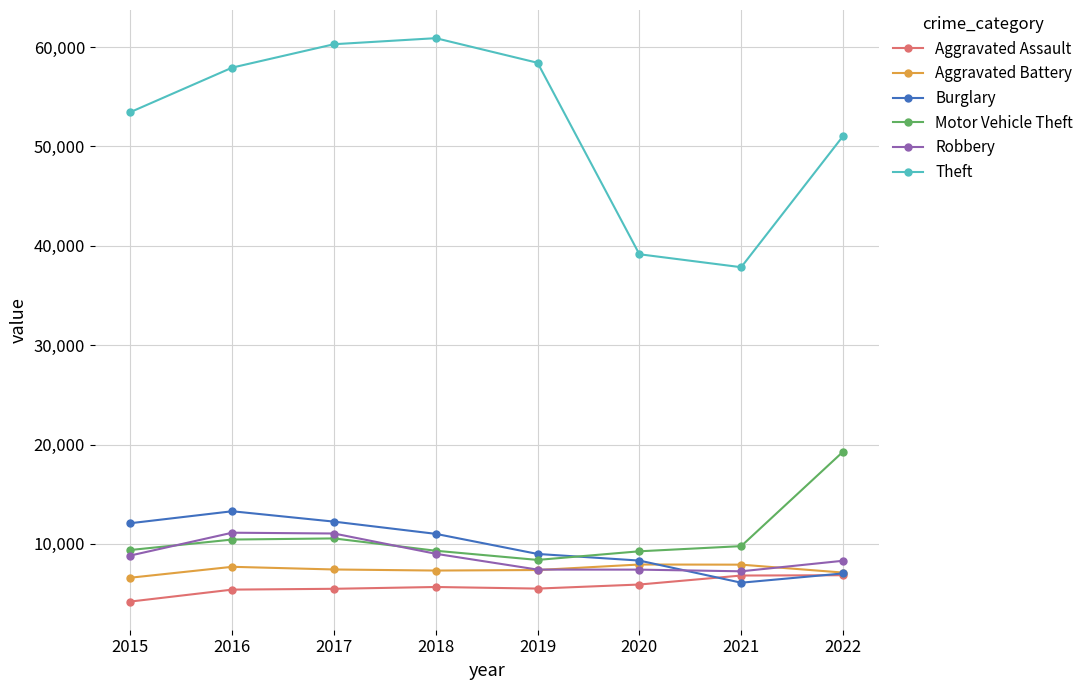

What value does the Aggravated Assault series have at 2017, to the nearest 50?

5500